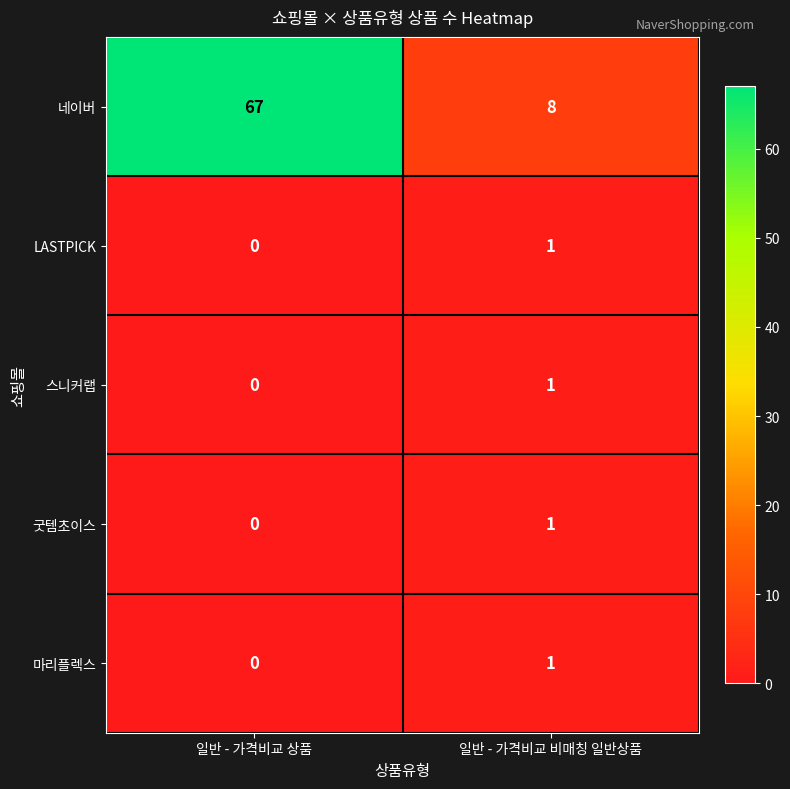

Which category has the highest value across all series?

일반 - 가격비교 상품